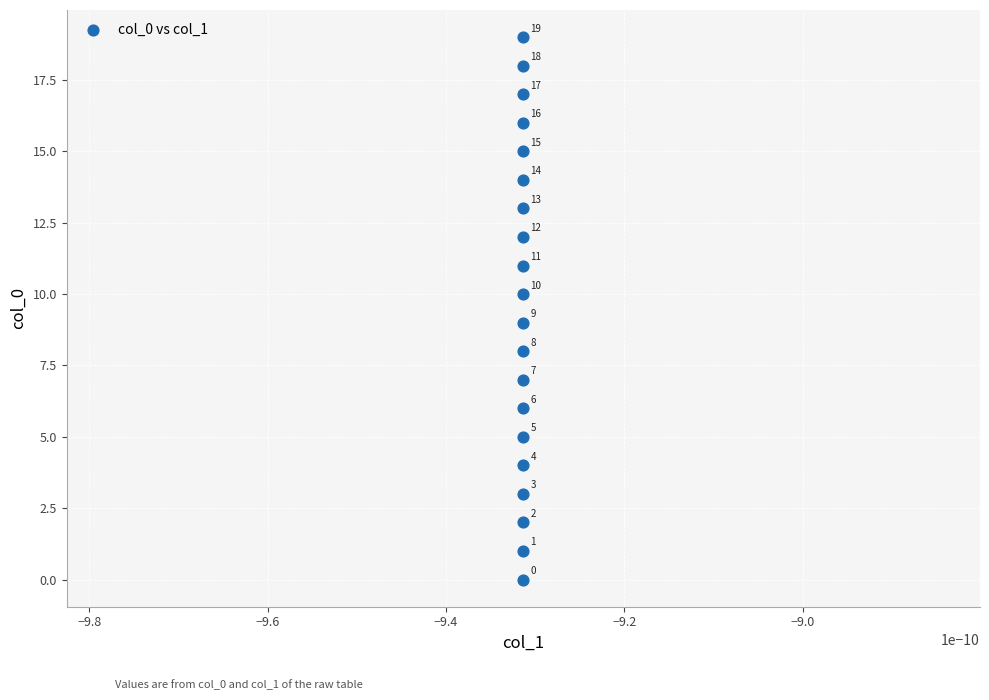

What is the range of Y values (max minus min)?

19